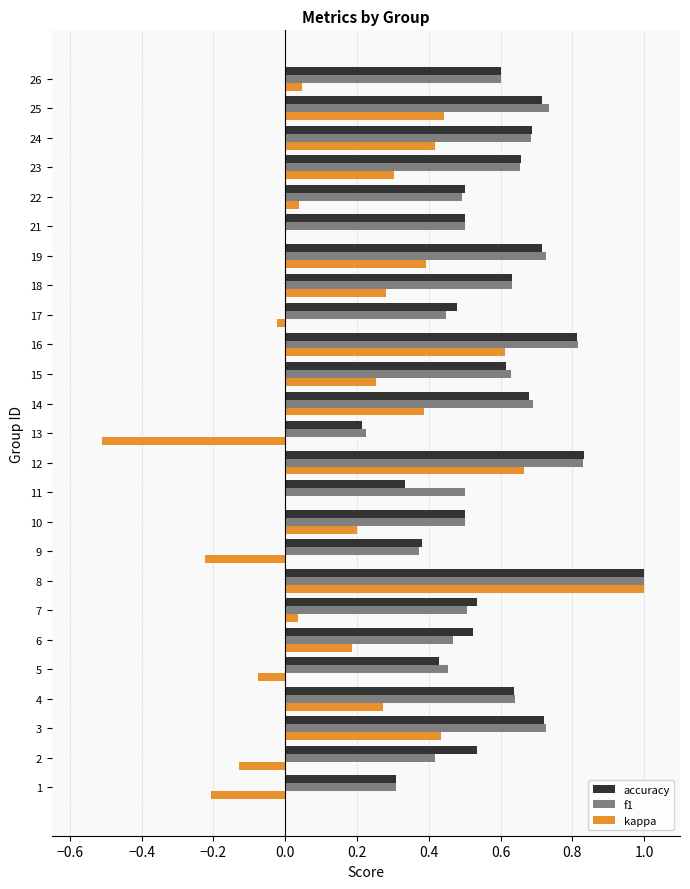

What is the sum of all accuracy values?

14.5